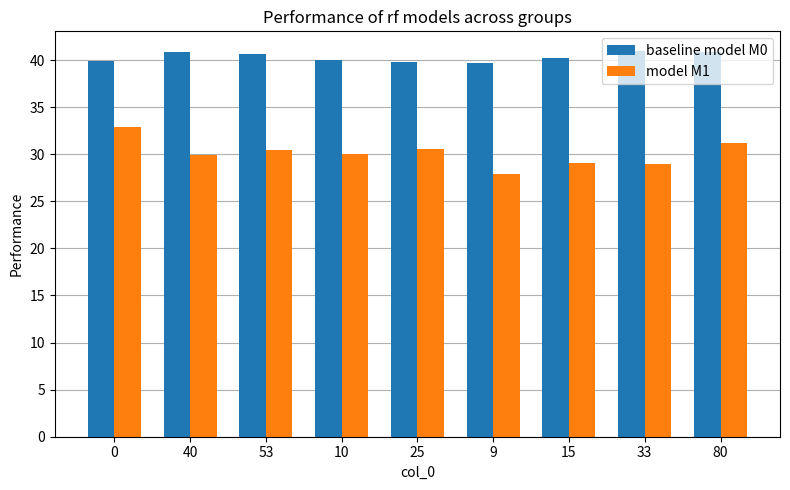

List the series in order of their peak value, highest first.

baseline model M0, model M1